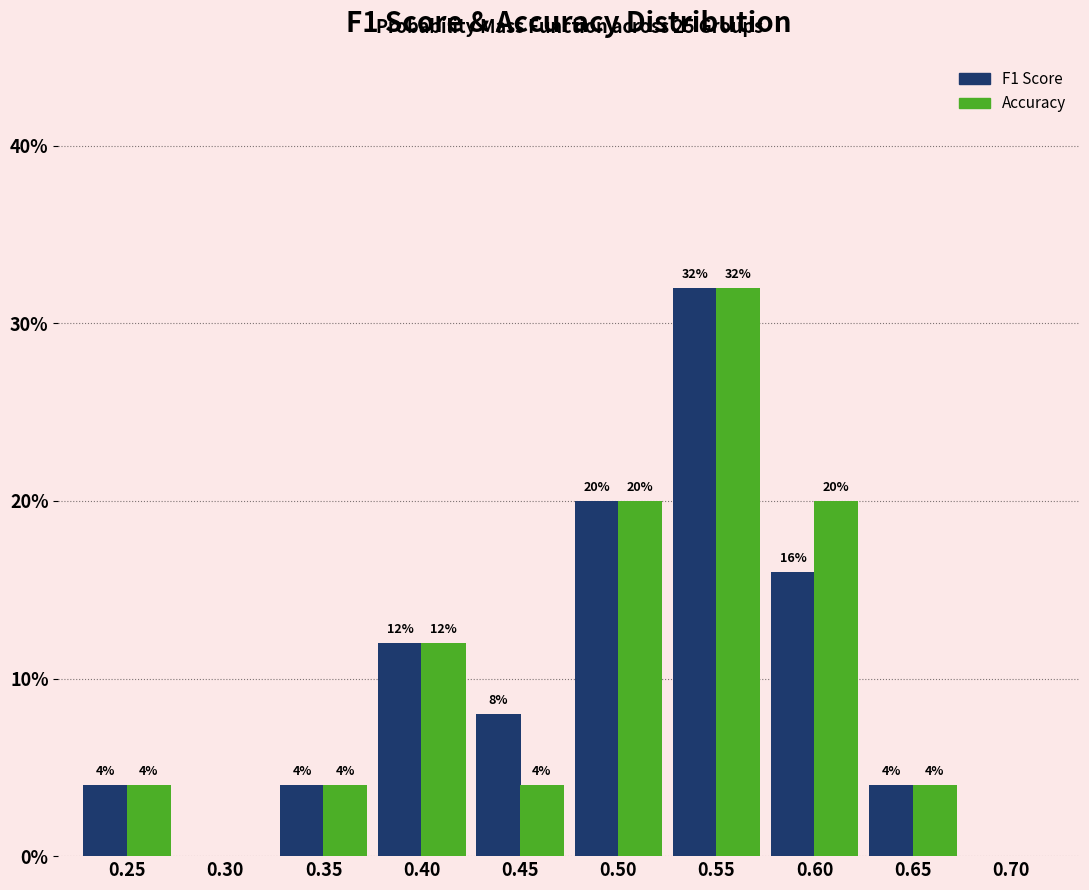

What is the greatest value displayed?

32